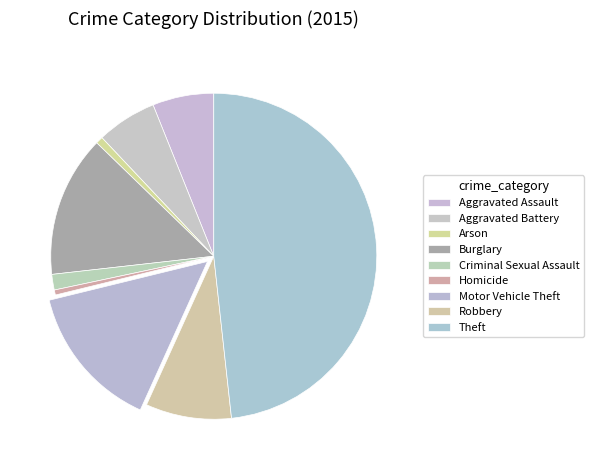

Which slice is the smallest?

Homicide